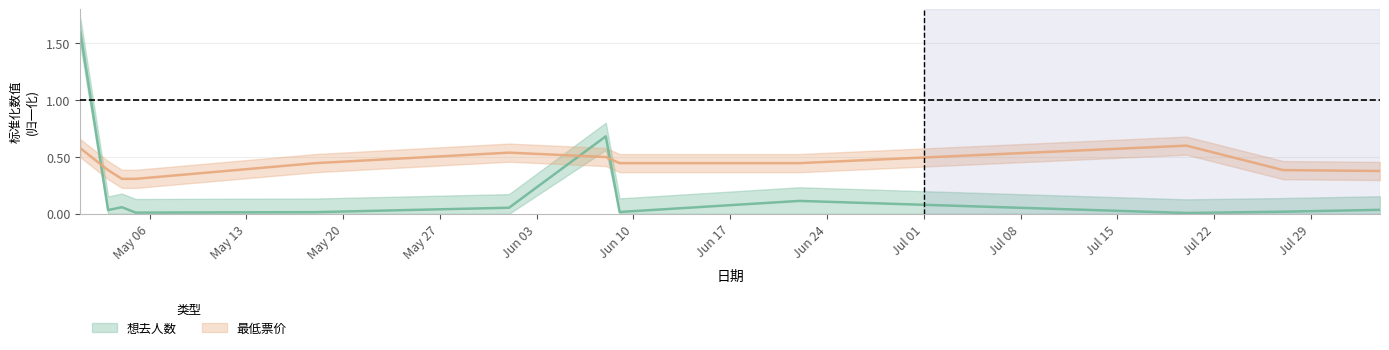

True or false: 最低票价 has more than 1 interior local peaks.

True